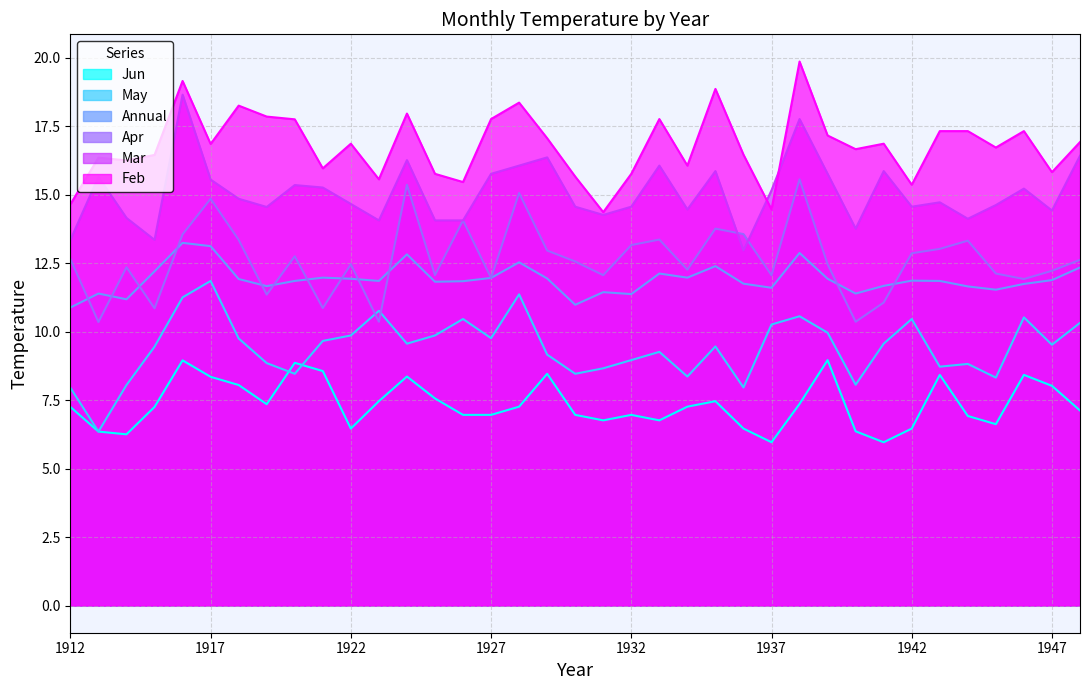

Rank the categories by Annual value from highest to lowest.

1916, 1917, 1938, 1924, 1928, 1935, 1948, 1915, 1933, 1921, 1934, 1927, 1929, 1922, 1939, 1918, 1947, 1942, 1920, 1923, 1943, 1926, 1925, 1936, 1946, 1941, 1919, 1944, 1937, 1945, 1931, 1913, 1940, 1932, 1914, 1930, 1912